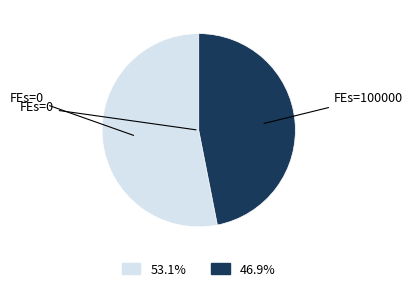

Does any single category account for the majority?

Yes